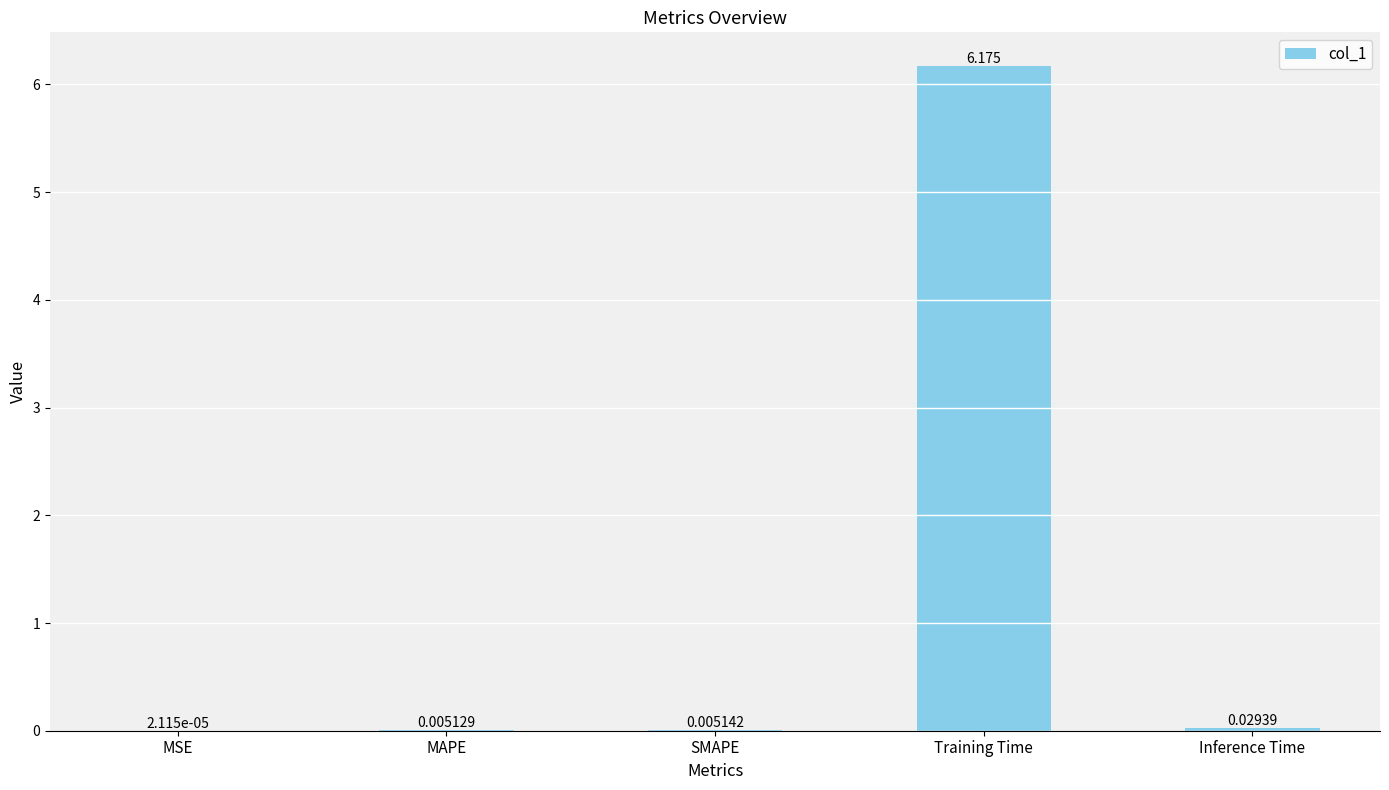

What is the approximate value at Training Time?

6.2